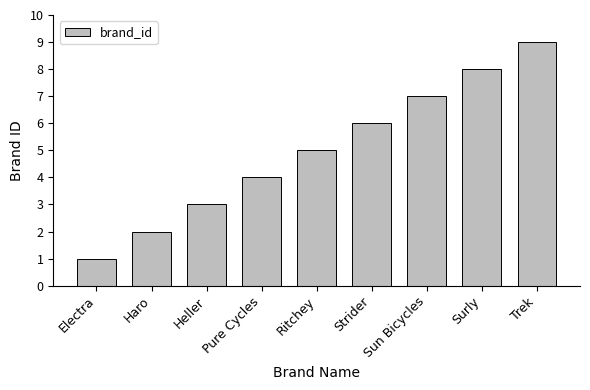

How many bars are there in total?

9